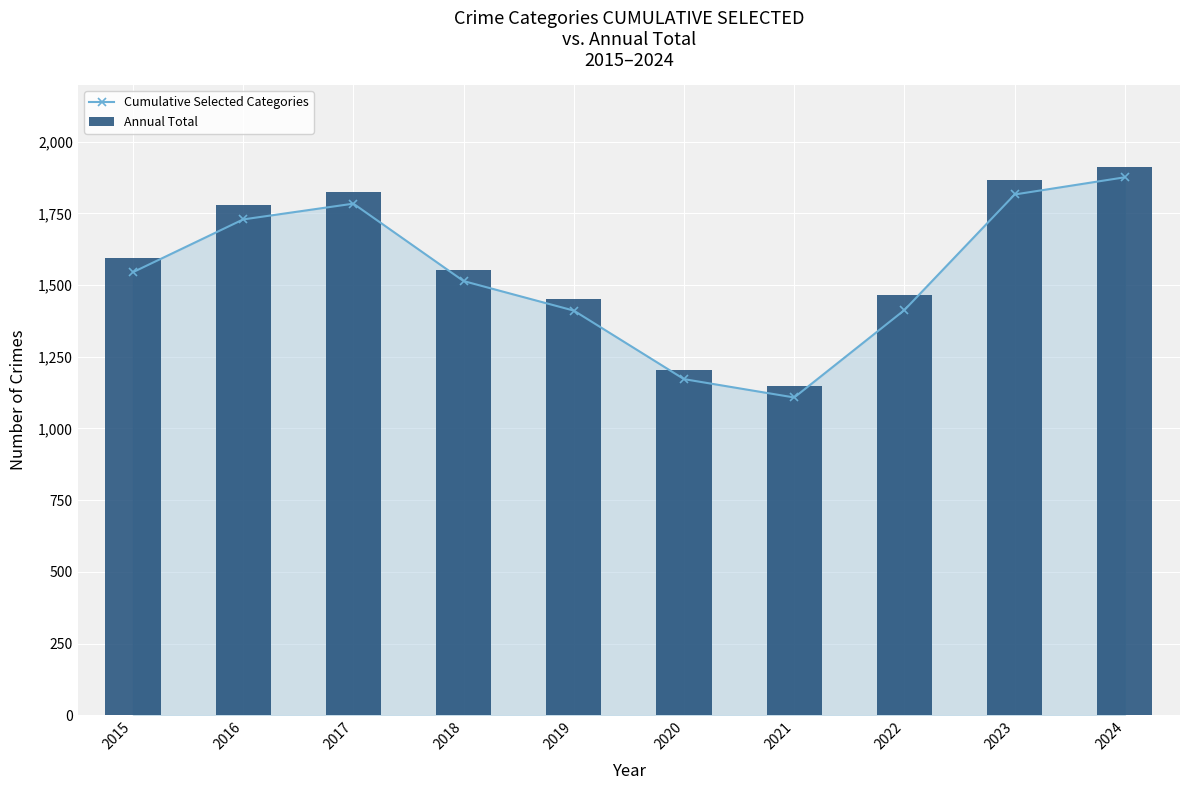

What is the difference between the second highest and second lowest values in the Annual Total series?

663